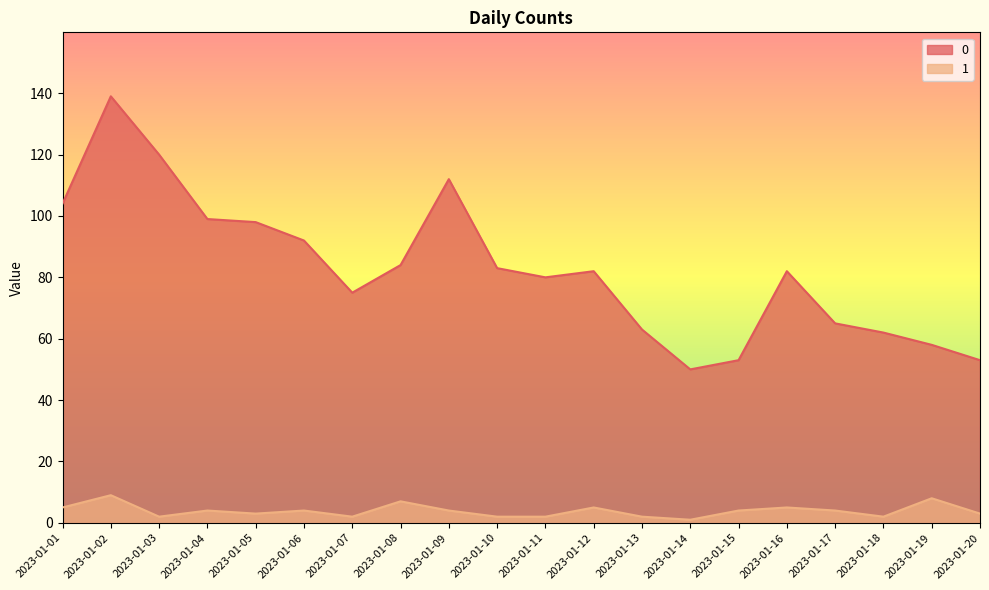

At 2023-01-08, list the series in order from smallest to largest.

1, 0